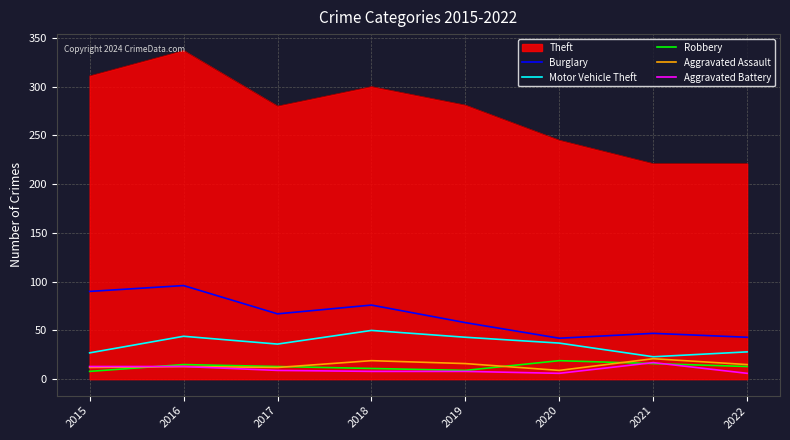

True or false: Burglary has more than 1 points higher than both neighbors.

True